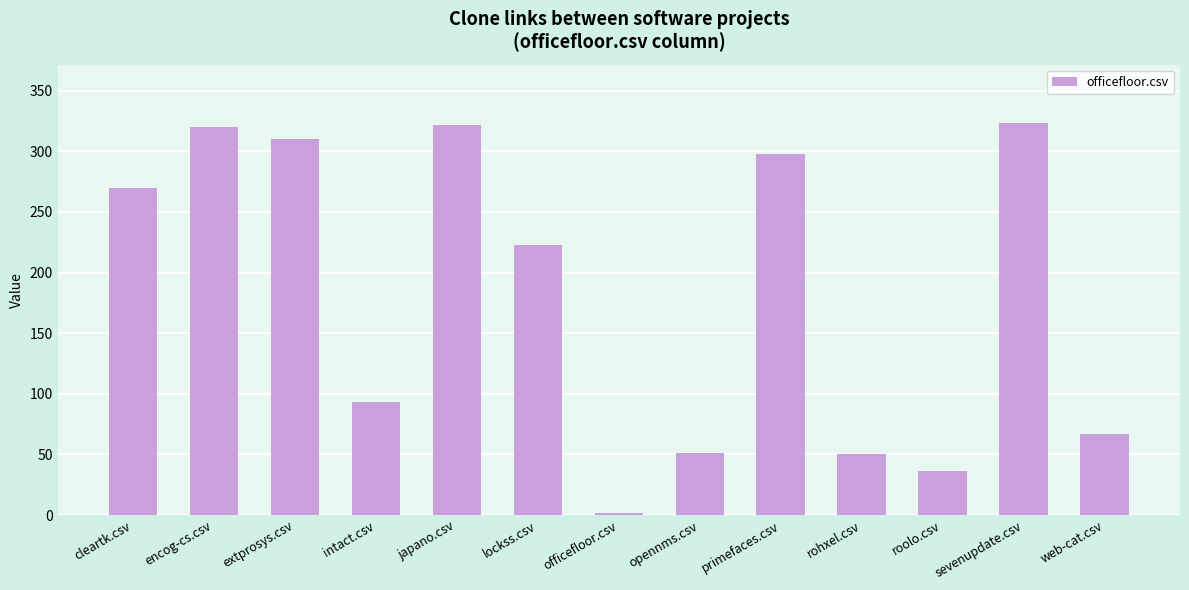

Is it true that the value at intact.csv is 93?

True